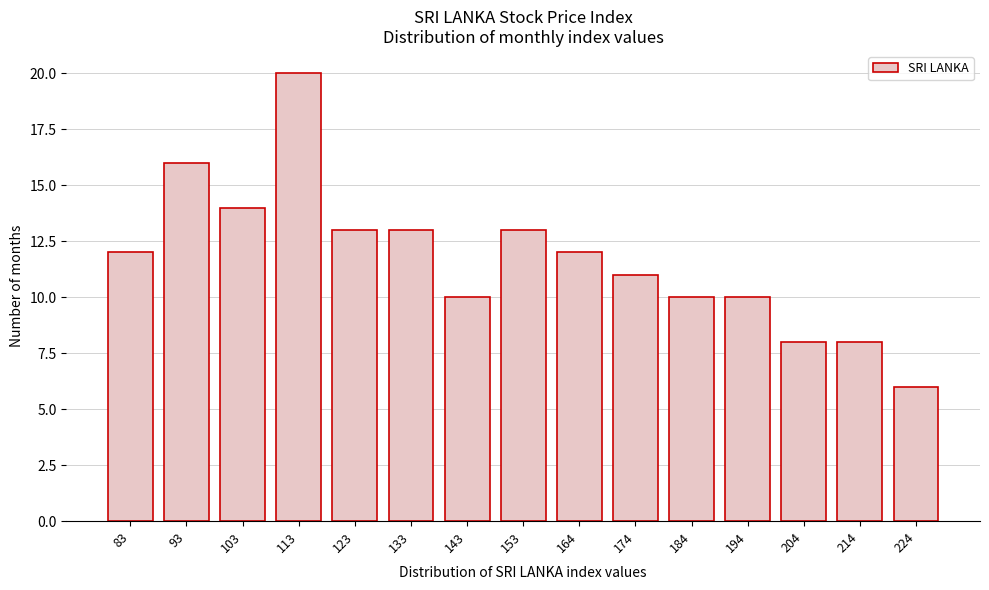

Reading left to right, what are all the values shown in this chart?

12	16	14	20	13	13	10	13	12	11	10	10	8	8	6